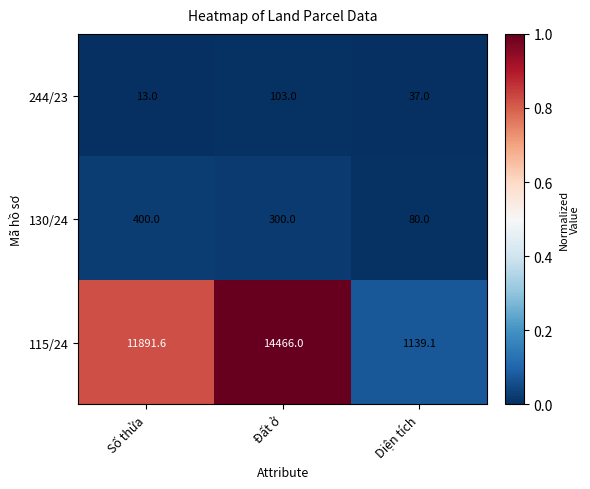

What is the spread (max minus min) of values at Diện tích?

1102.1